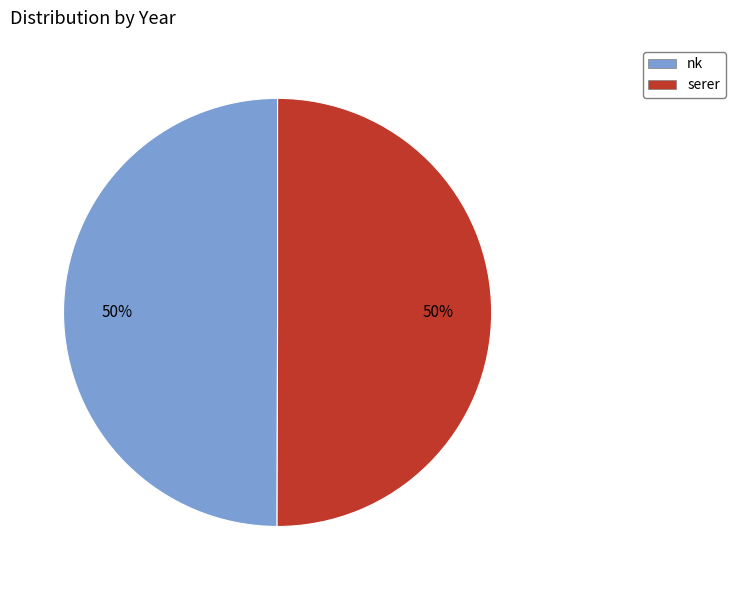

To the nearest percent, what portion does serer represent?

50%